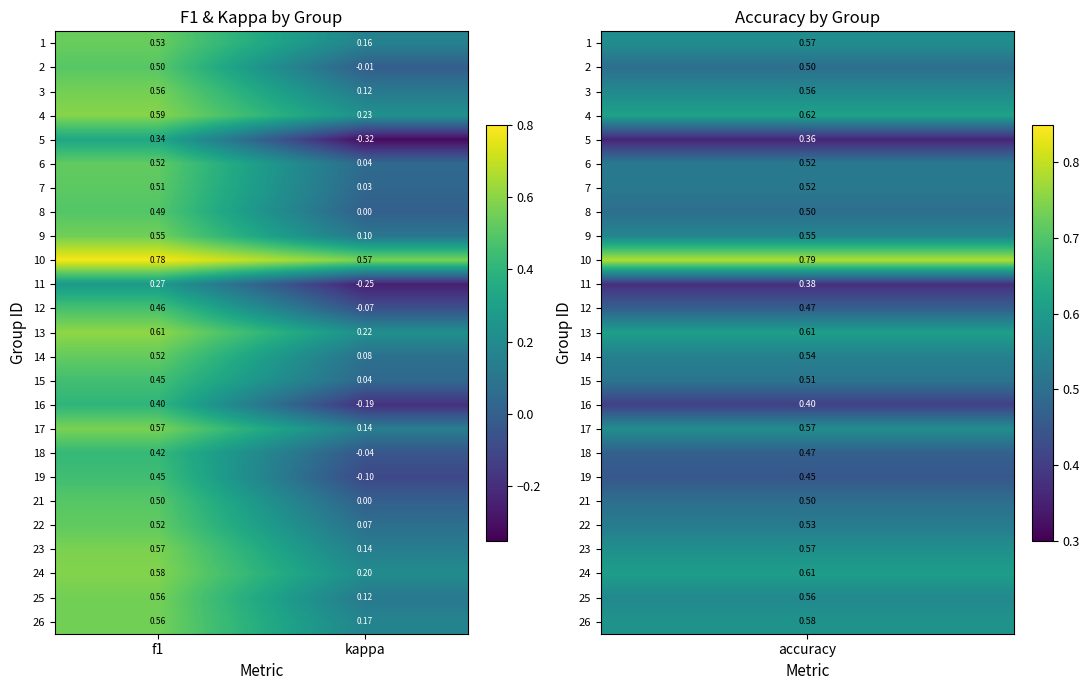

Which category has the lowest value across all series?

kappa